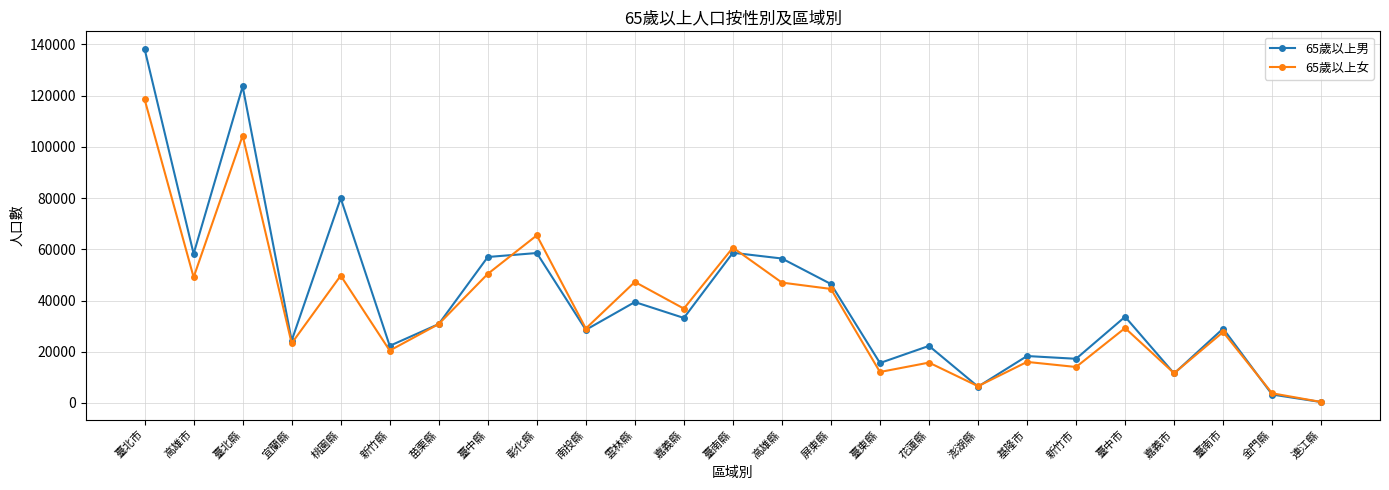

Which series has the widest spread of values?

65歲以上男